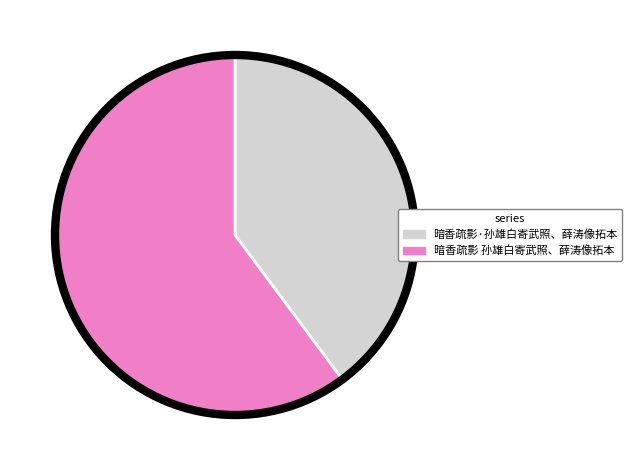

Combined, do 暗香疏影 孙雄白寄武照、薛涛像拓本 and 暗香疏影·孙雄白寄武照、薛涛像拓本 account for over 50%?

Yes